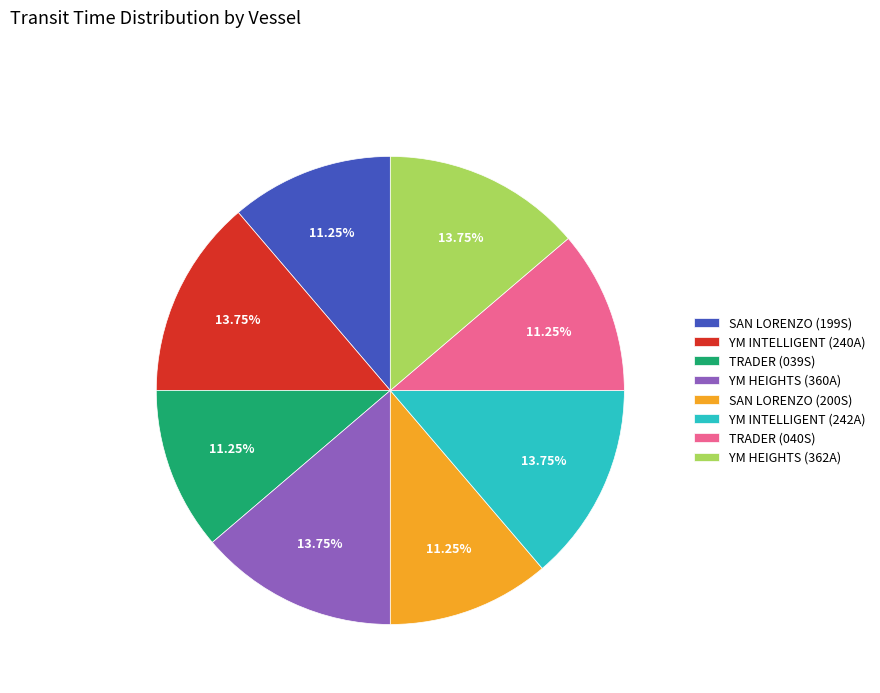

Is there a majority slice in this chart?

No